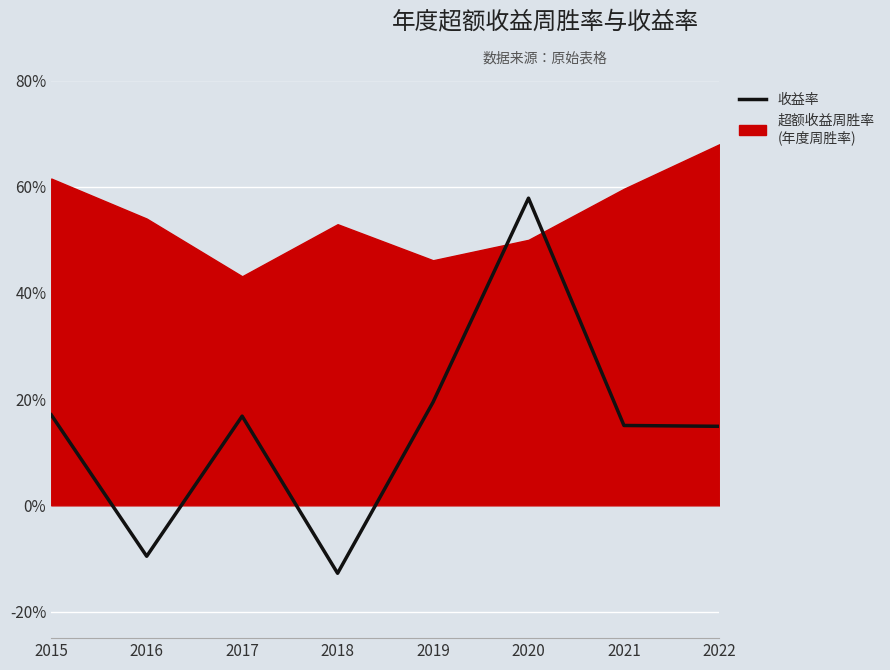

The value at 2017 is 0.2. True or false?

True